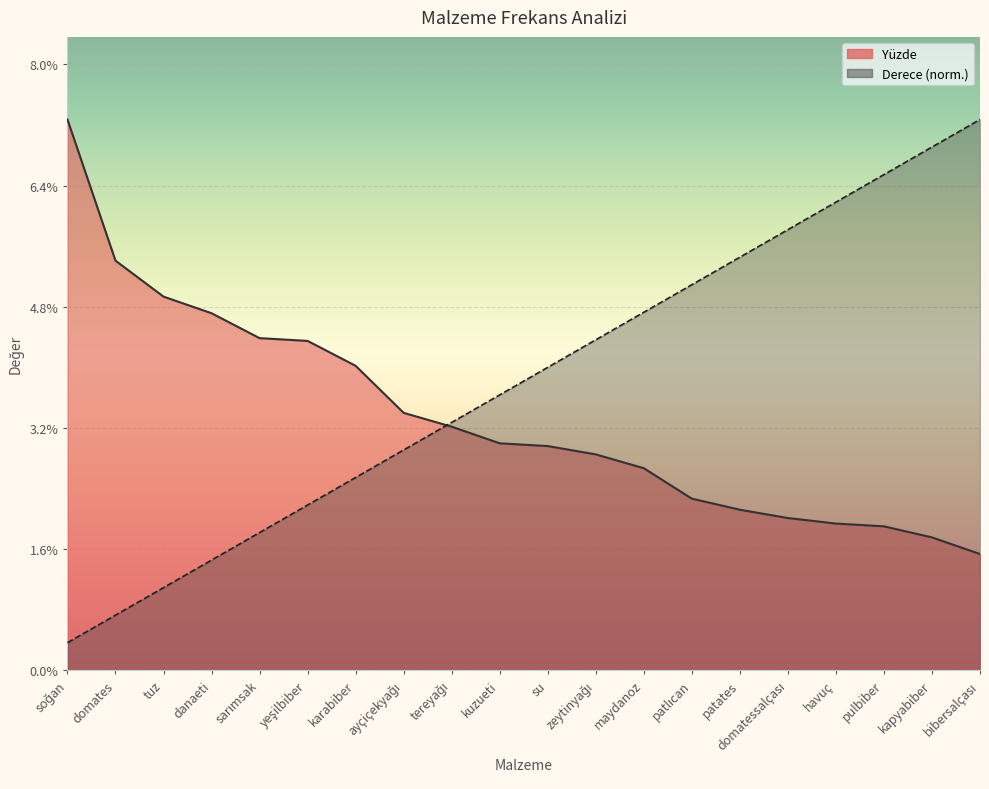

Which has a higher value, ayçiçekyağı or maydanoz?

ayçiçekyağı